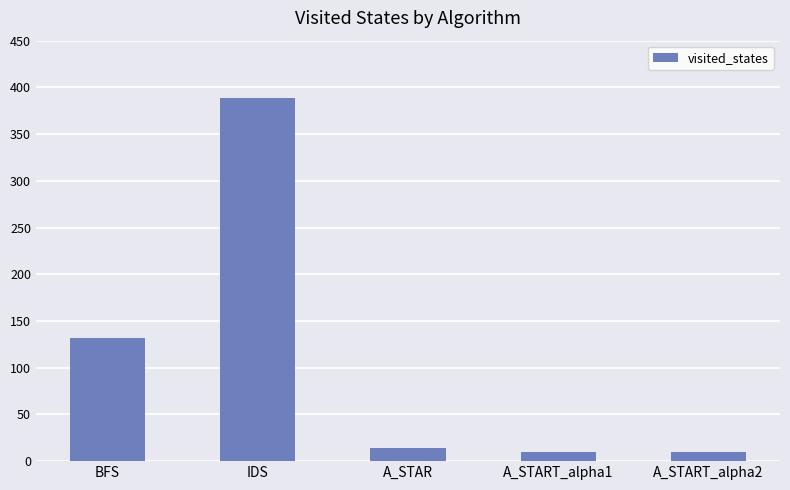

Reading left to right, what are all the values shown in this chart?

BFS=132	IDS=389	A_STAR=14	A_START_alpha1=10	A_START_alpha2=10